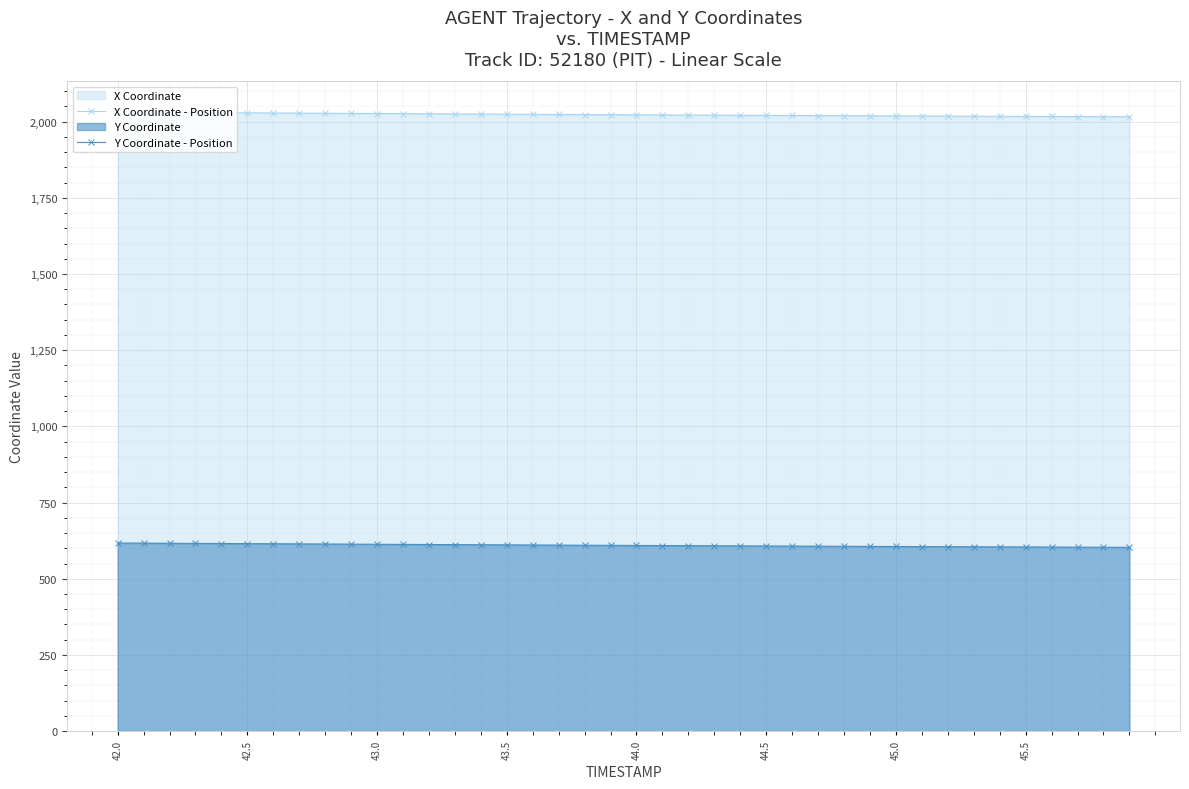

True or false: X Coordinate - Position and Y Coordinate - Position cross at least once.

False